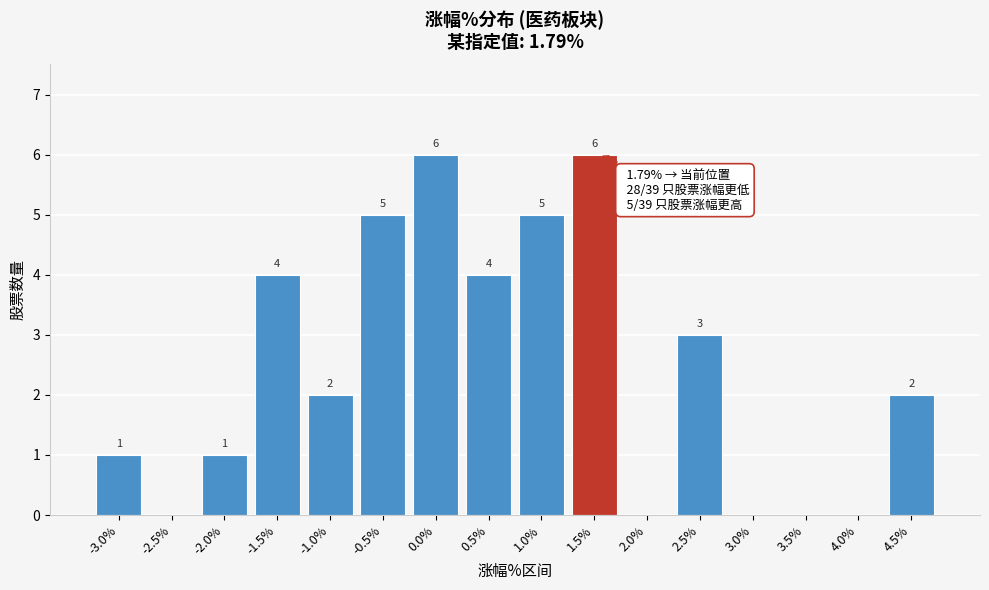

Reading right to left, extract all data points from this chart.

4.5%=2	4.0%=0	3.5%=0	3.0%=0	2.5%=3	2.0%=0	1.5%=6	1.0%=5	0.5%=4	0.0%=6	-0.5%=5	-1.0%=2	-1.5%=4	-2.0%=1	-2.5%=0	-3.0%=1